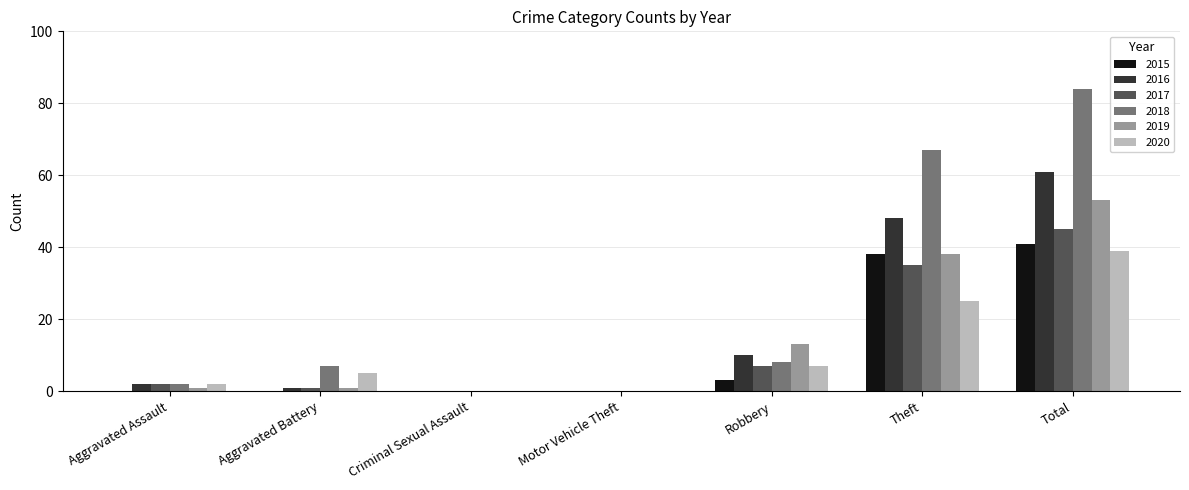

Read the 2015 value at Total.

41